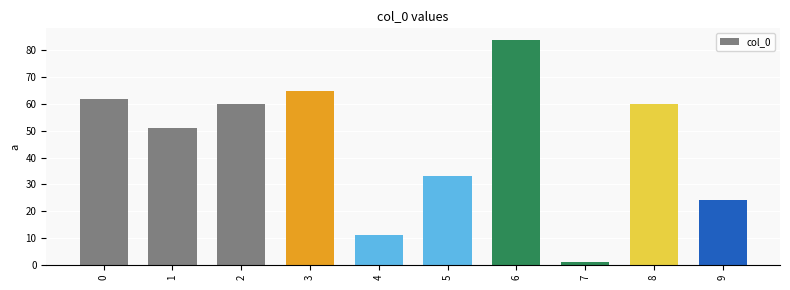

What is the approximate value at 3?

65